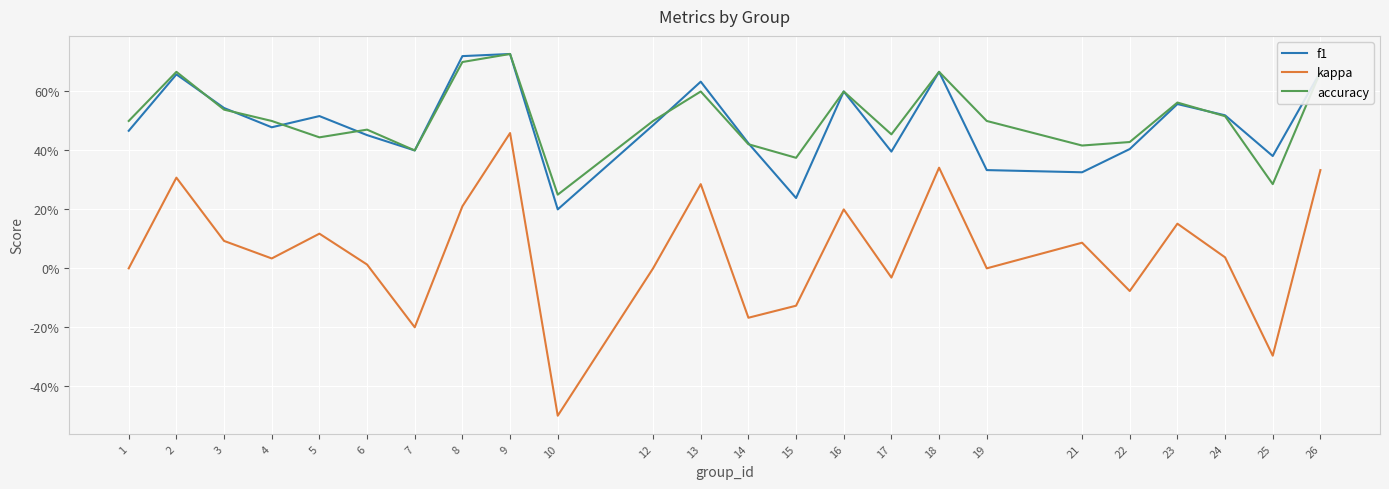

At which label does kappa first exceed 0?

2